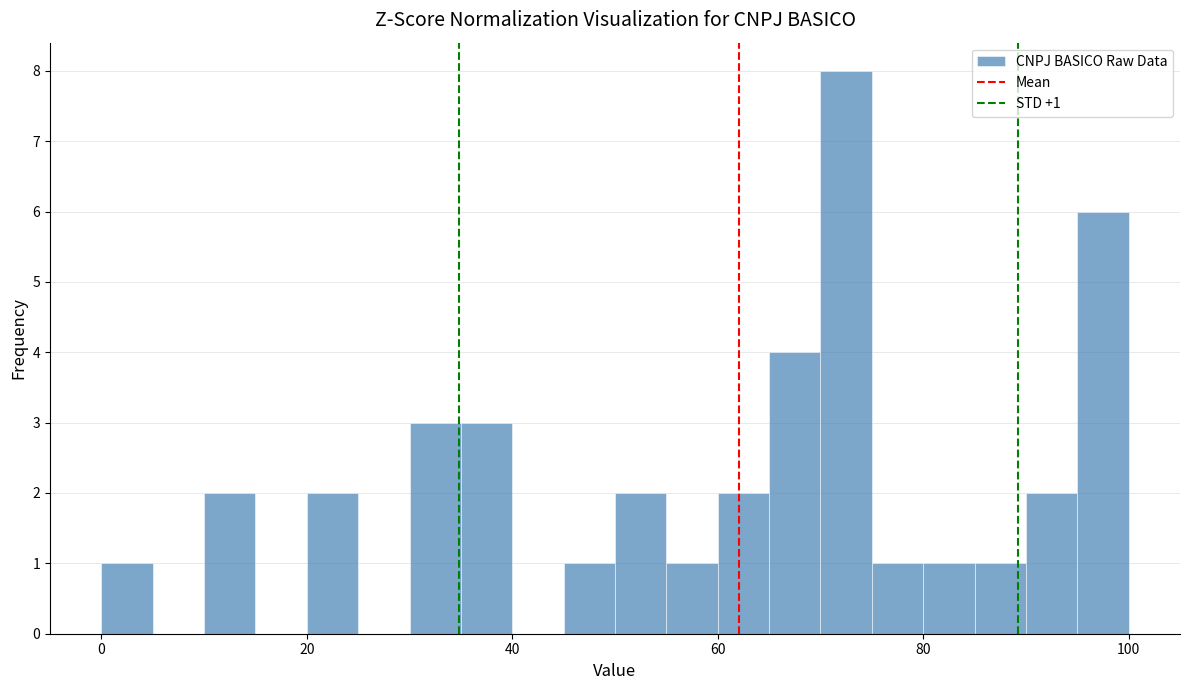

Read against the x-axis, roughly where is the centre of the tallest bar?

72